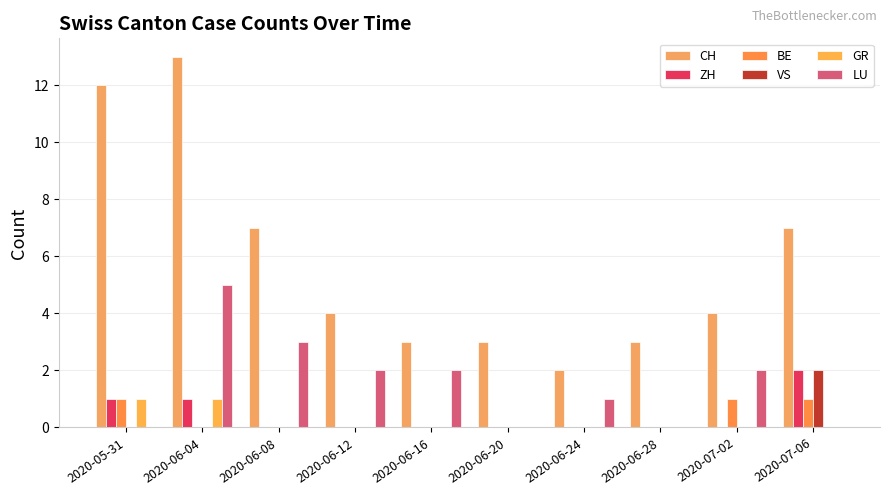

Rank the series by their maximum value, from lowest to highest.

BE, GR, ZH, VS, LU, CH